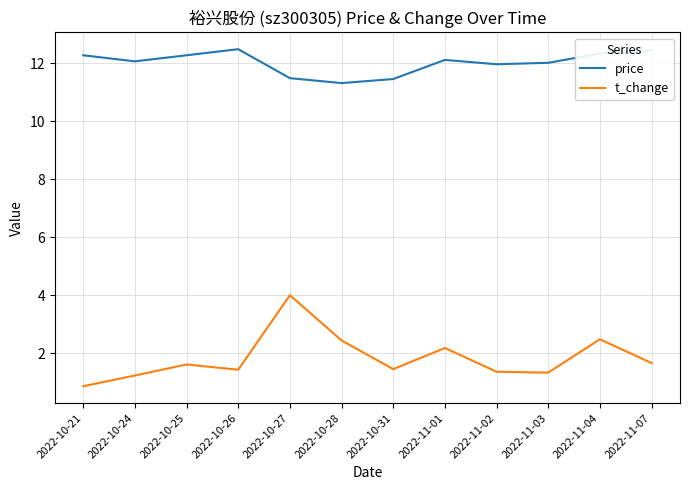

What is the total value across all series at 2022-10-27?

15.5